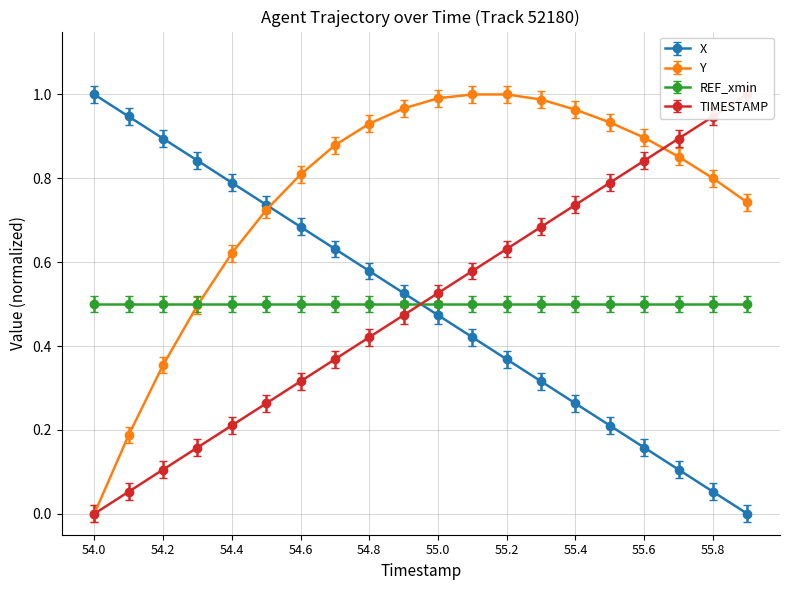

How many intersections are there between TIMESTAMP and X?

1